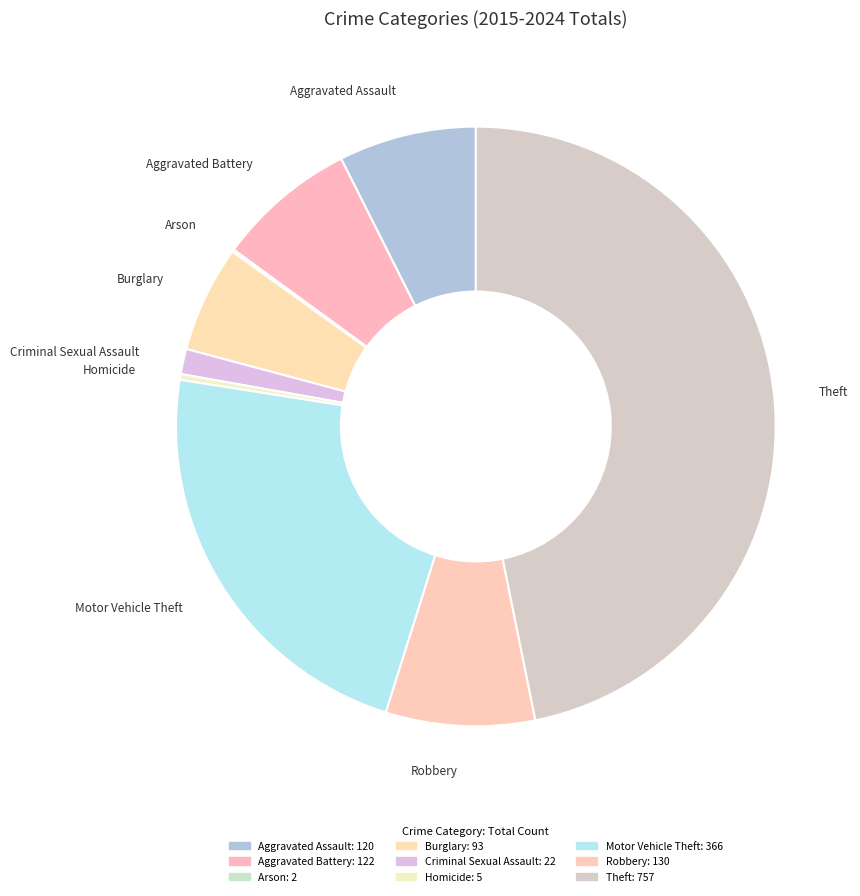

What is the largest slice in the pie chart?

Theft